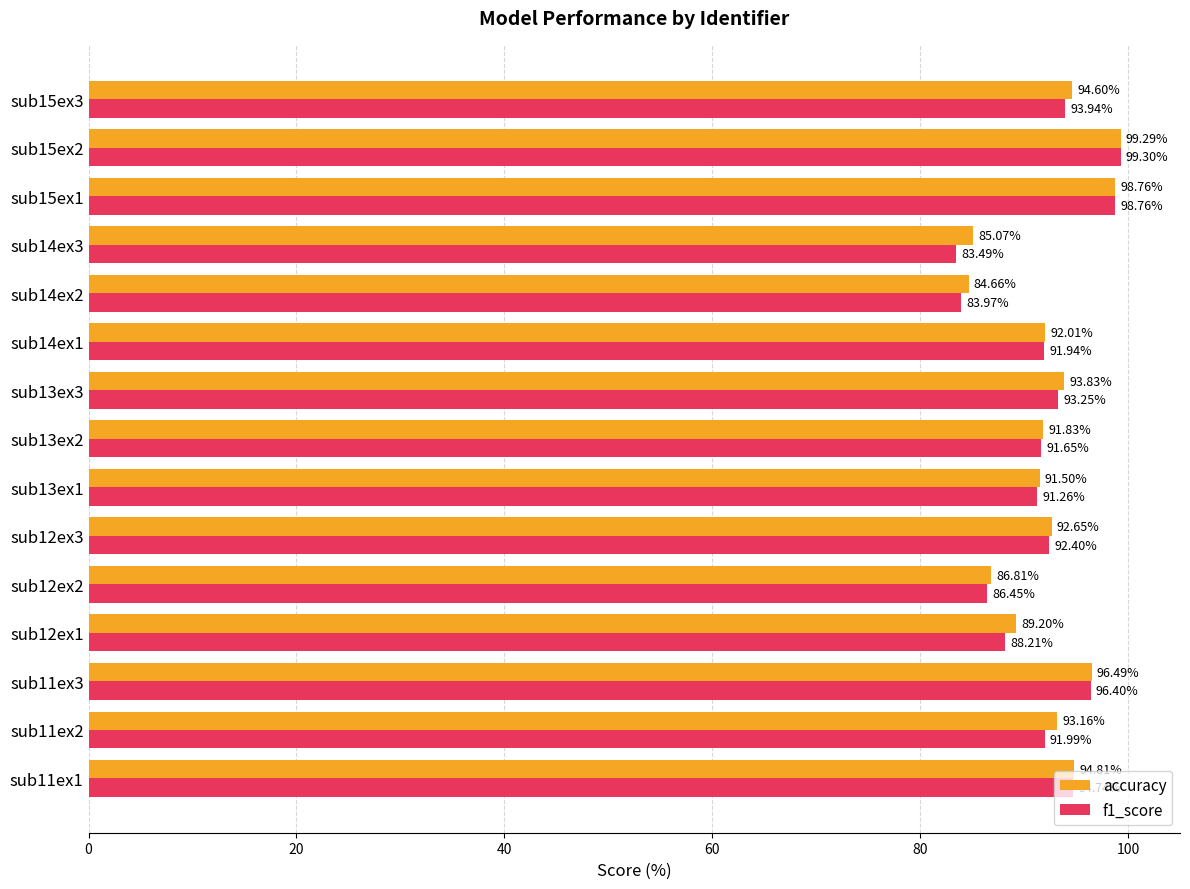

Is the value of f1_score at sub11ex3 greater than the value of accuracy at sub15ex1?

No